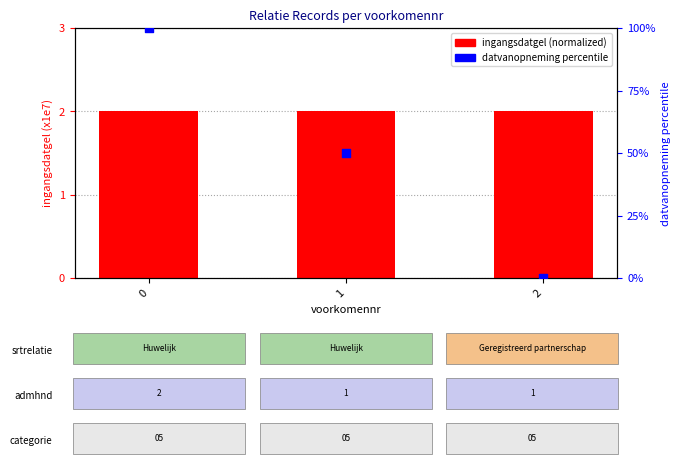

Which series reaches the minimum Y coordinate?

datvanopneming percentile